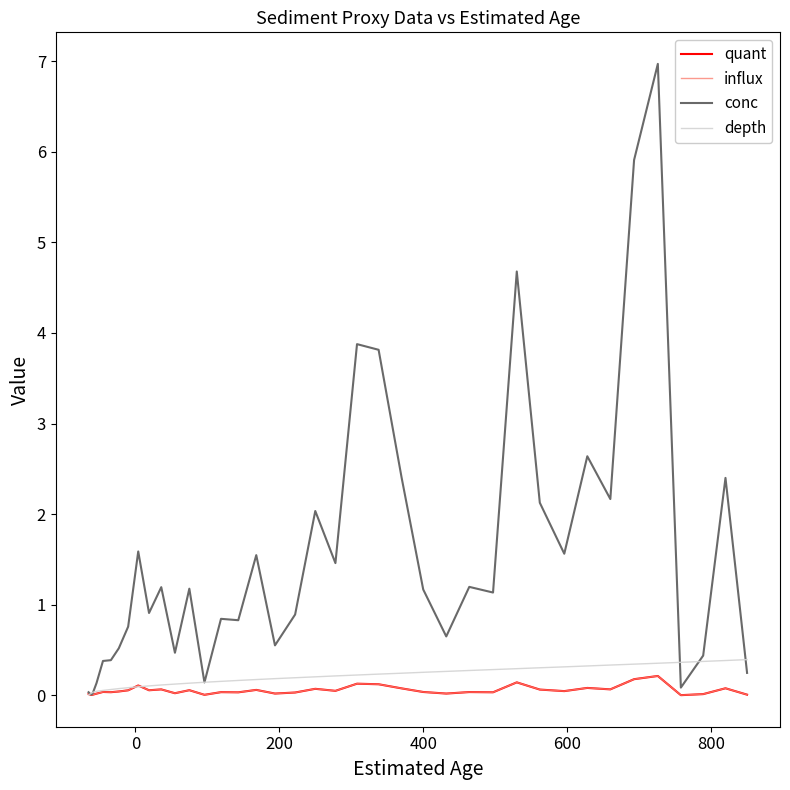

Does the chart have visible grid lines?

No